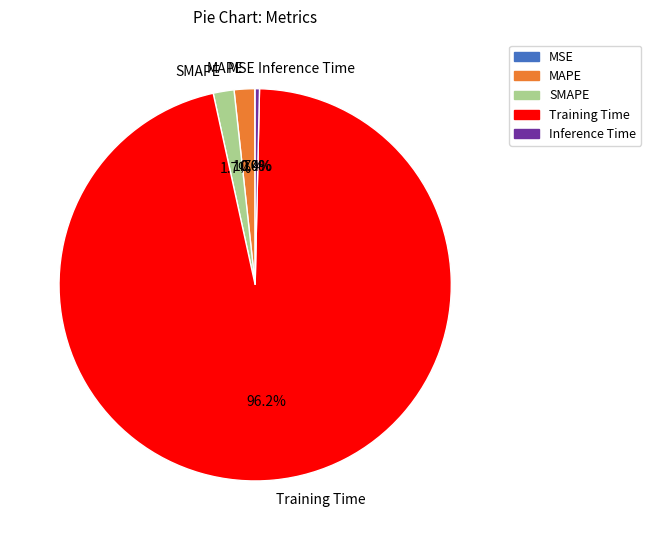

Does SMAPE represent more than half of the total?

No